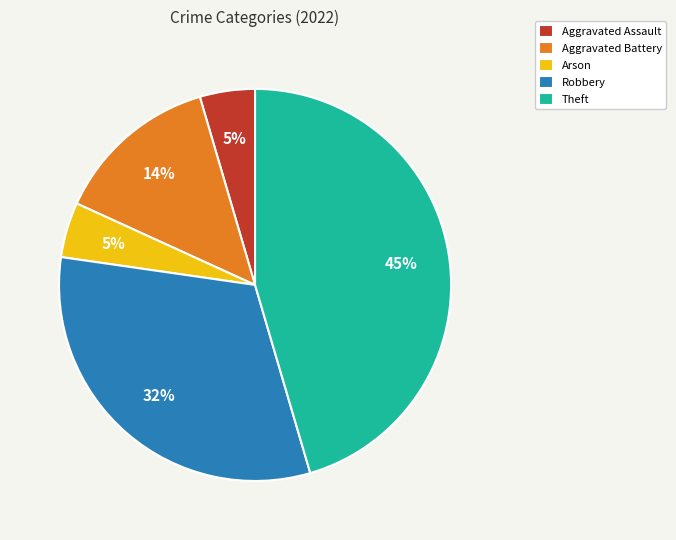

To the nearest percent, what is the average slice percentage?

20%